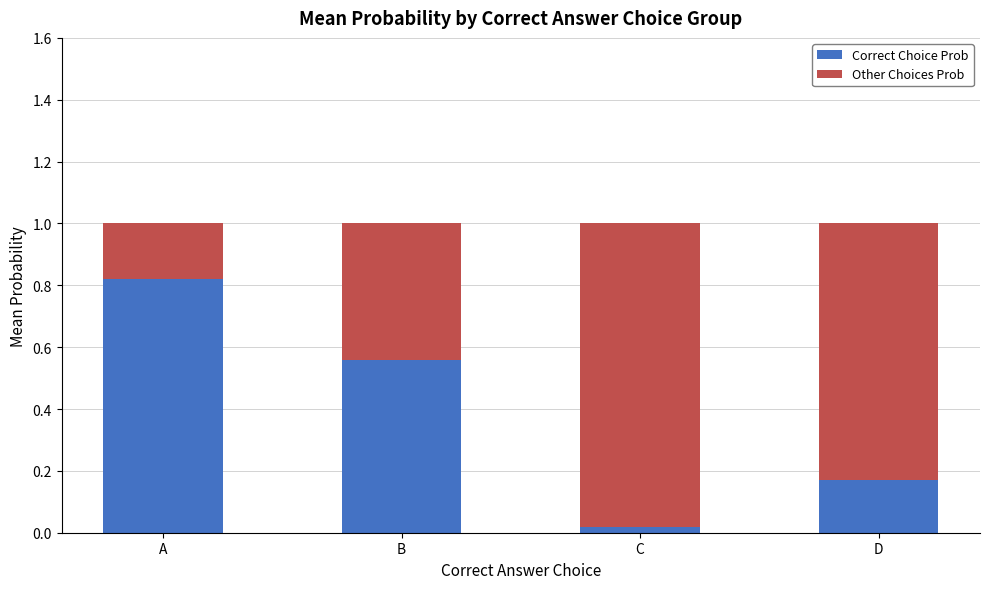

At which label does Correct Choice Prob reach its peak?

A